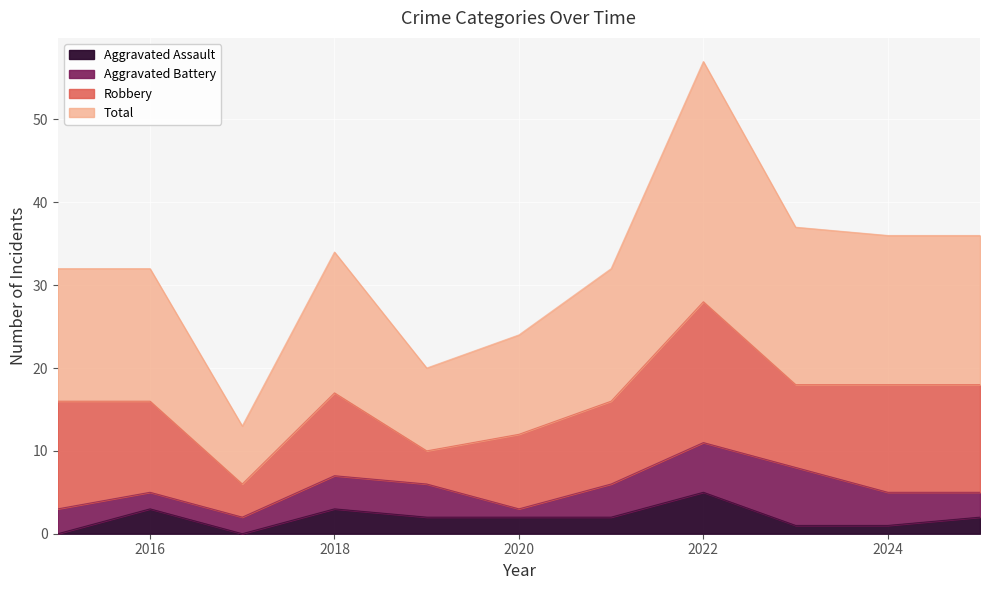

The value of Aggravated Assault at 2017 is 0. True or false?

True